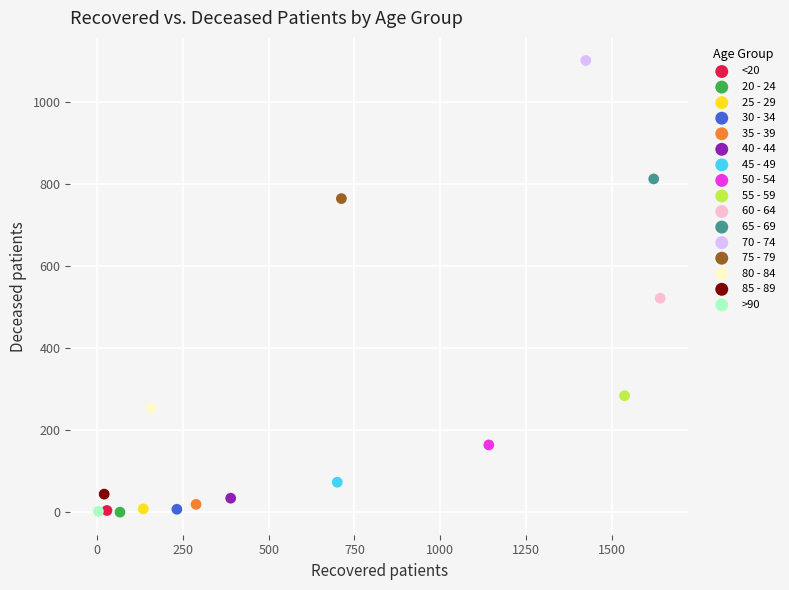

What are all the series names shown in the legend?

<20, 20 - 24, 25 - 29, 30 - 34, 35 - 39, 40 - 44, 45 - 49, 50 - 54, 55 - 59, 60 - 64, 65 - 69, 70 - 74, 75 - 79, 80 - 84, 85 - 89, >90